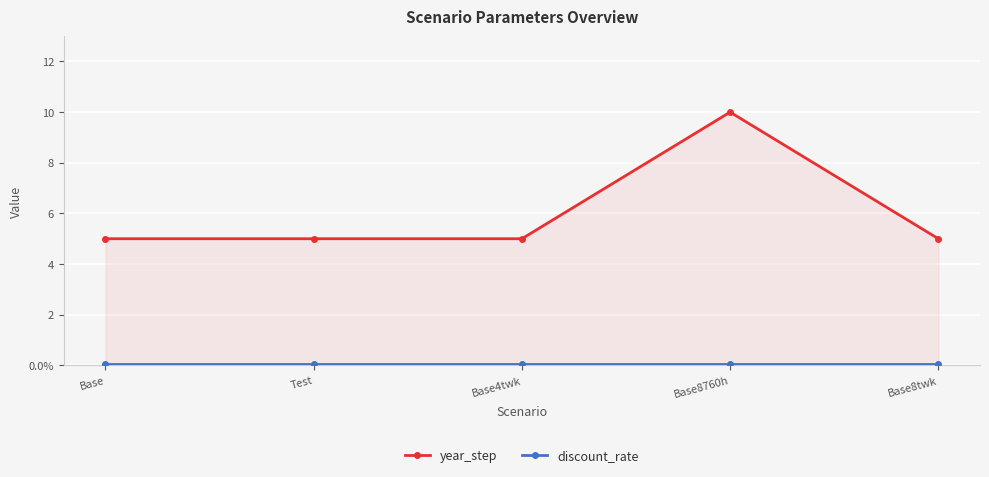

What position from the right is Base?

5